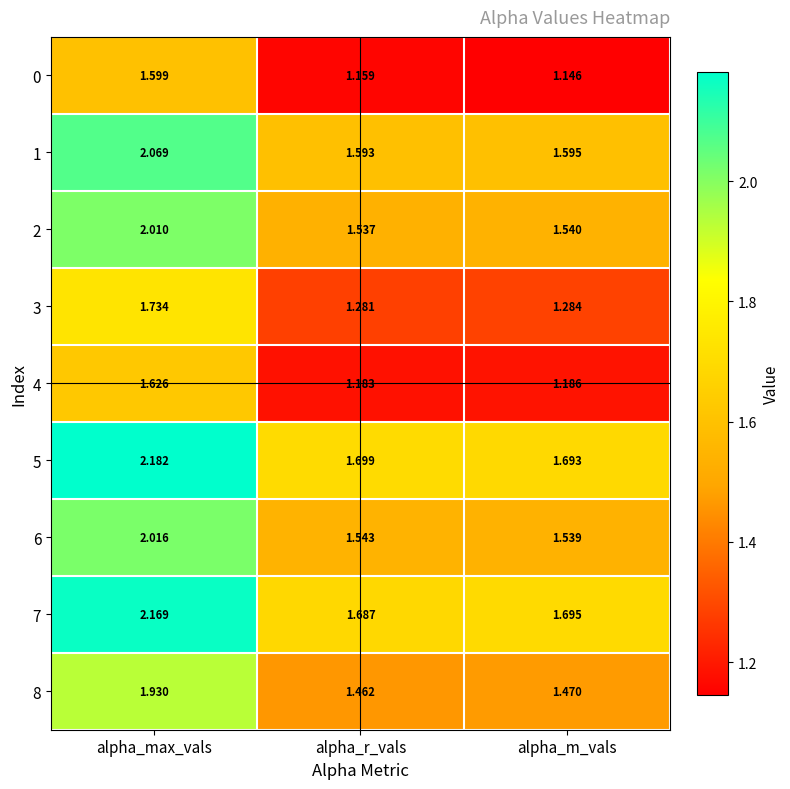

At alpha_m_vals, list the series in order from smallest to largest.

0, 4, 3, 8, 6, 2, 1, 5, 7